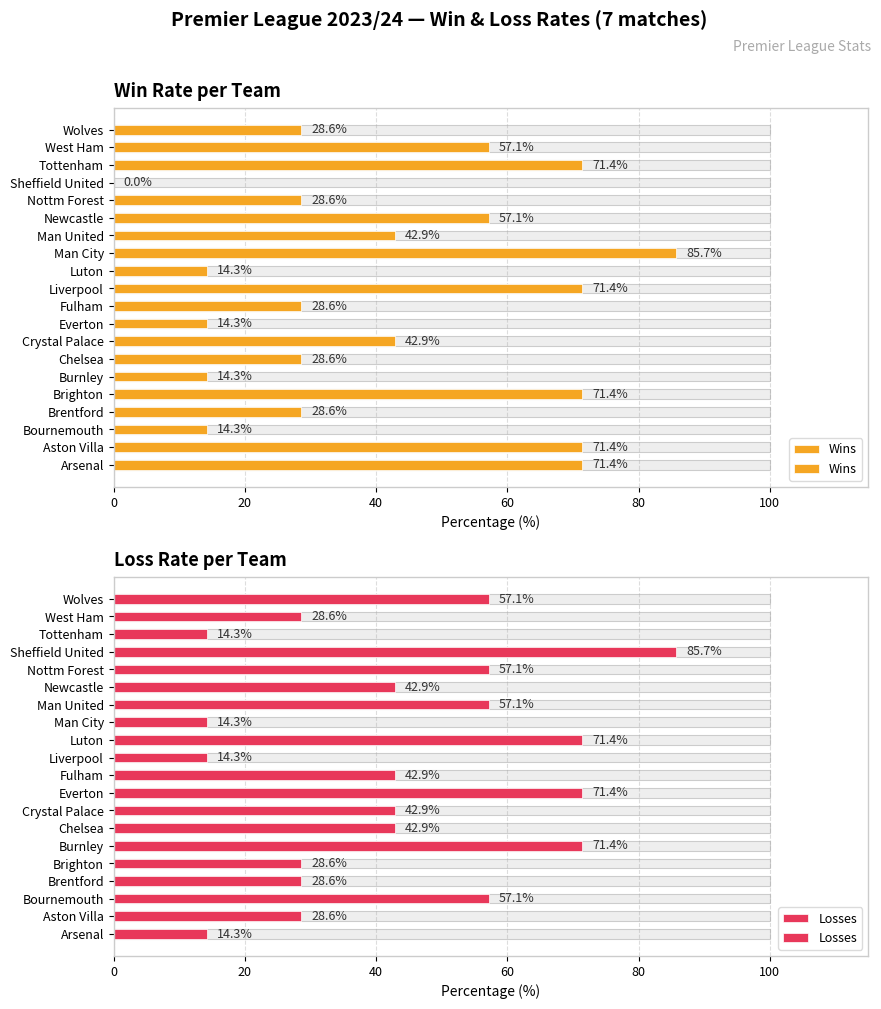

What are all the series names shown in the legend?

Wins, Losses